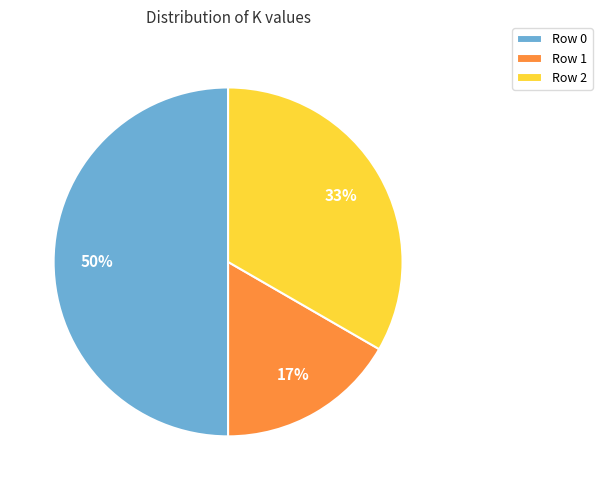

The Row 1 slice represents 17% of the pie. True or false?

True